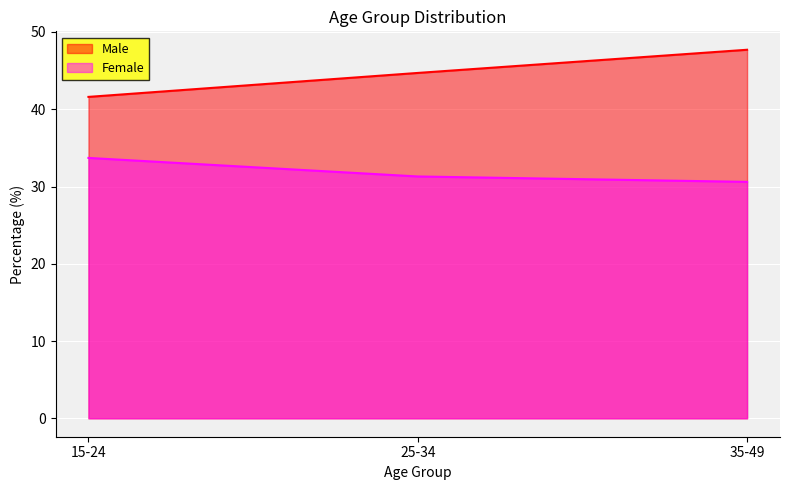

How many values in the Female series exceed 31?

2